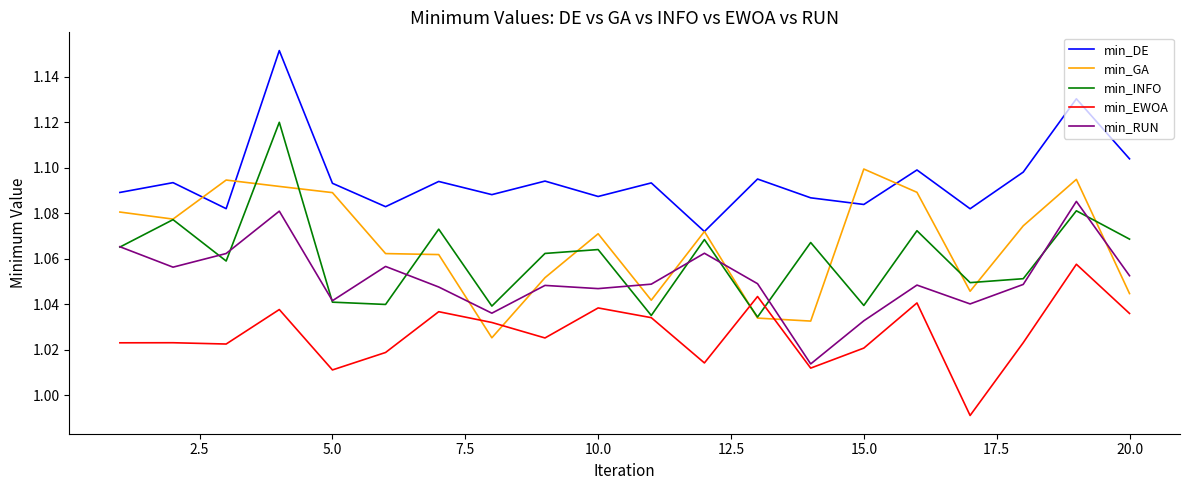

After their last crossing, which series has the higher values: min_GA or min_EWOA?

min_GA